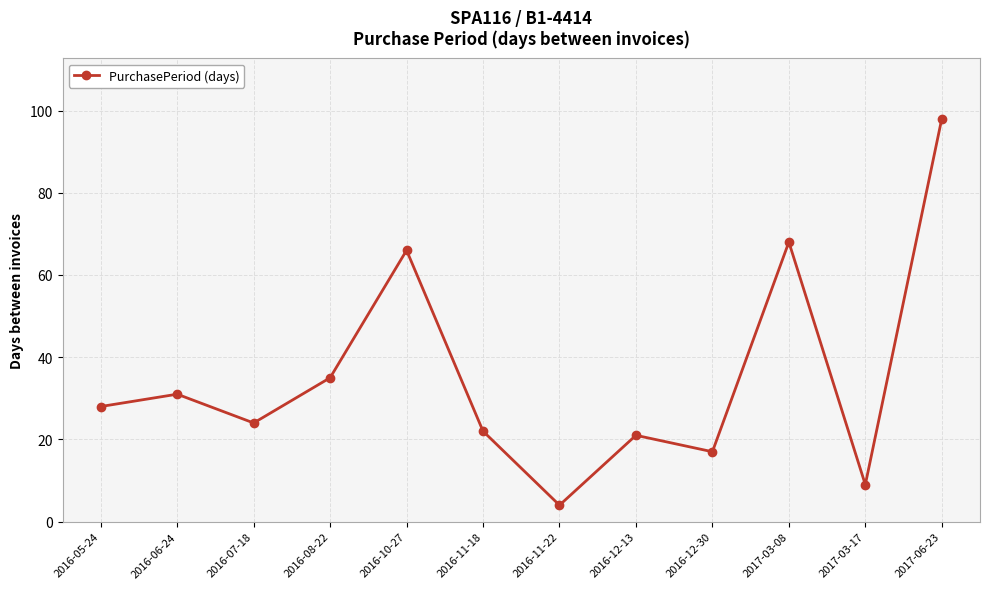

What is the difference between the values at 2016-12-13 and 2016-11-22?

17